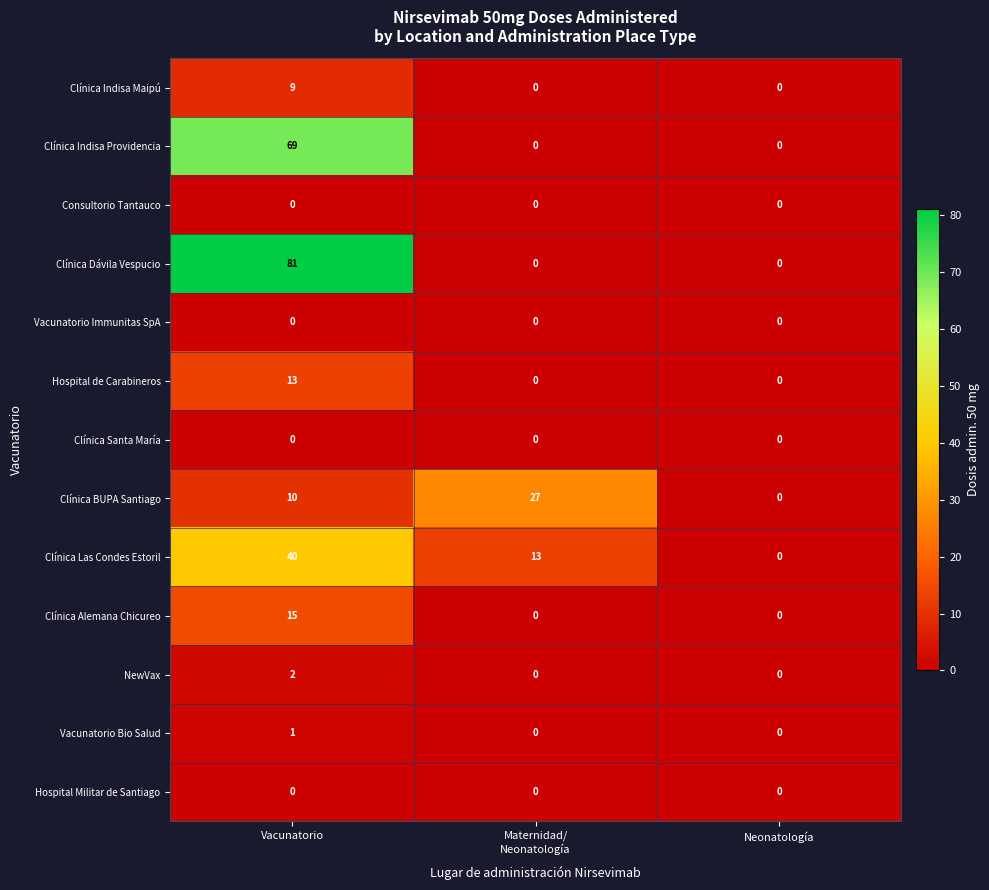

How many Clínica Indisa Maipú values are between 0 and 9?

3